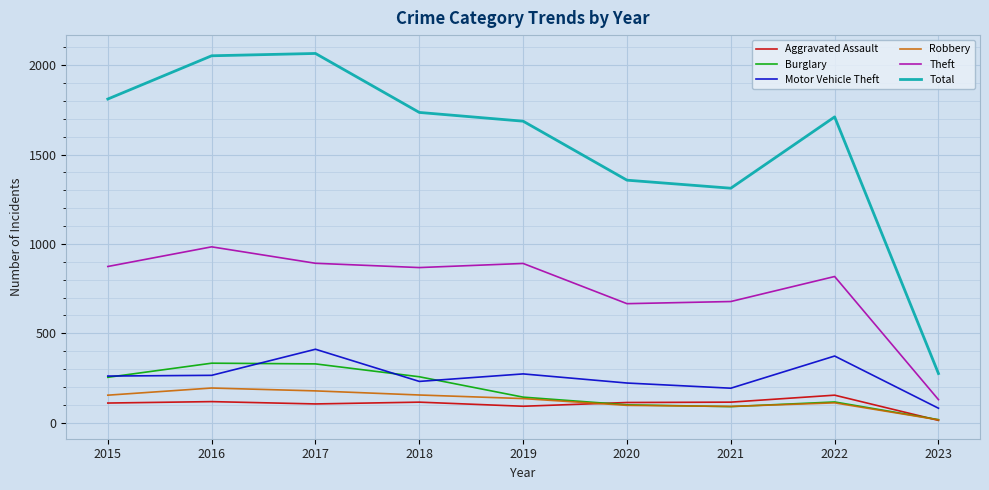

Where is Total nearest to the value 1170?

2021